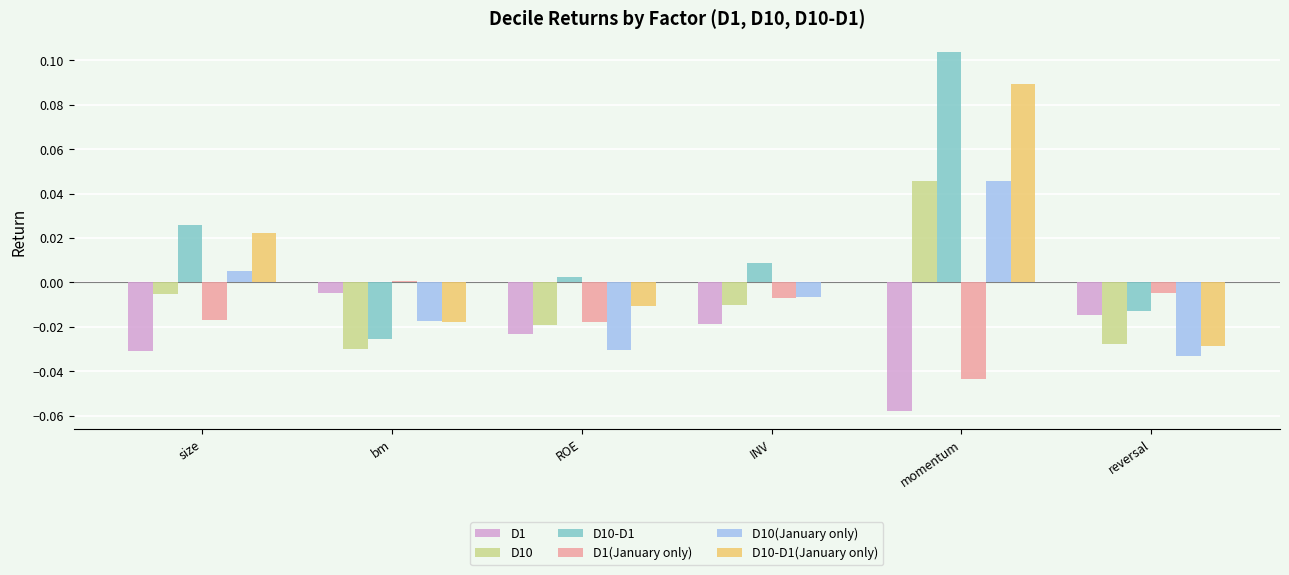

What are all the series names shown in the legend?

D1, D10, D10-D1, D1(January only), D10(January only), D10-D1(January only)